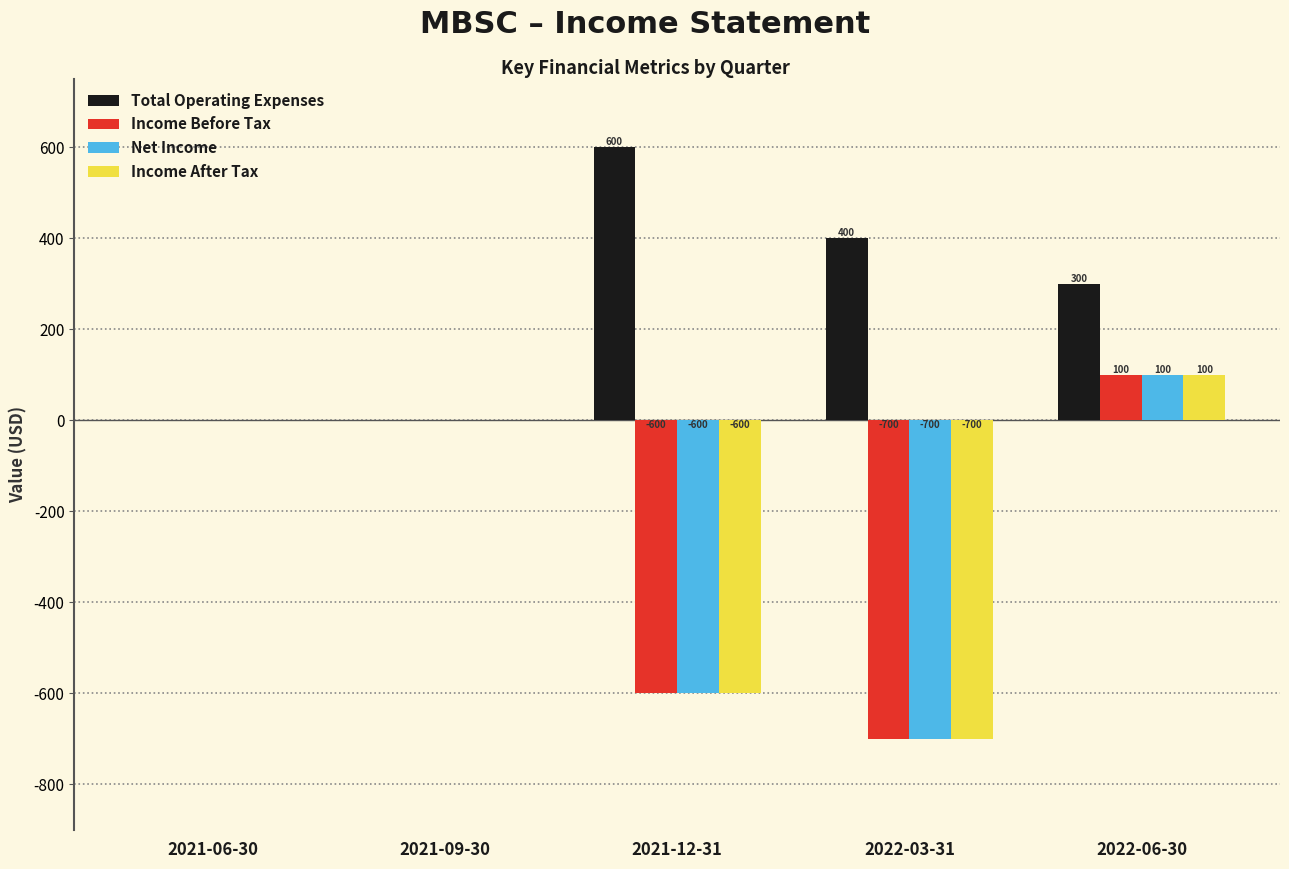

What is the maximum value for Income After Tax?

100